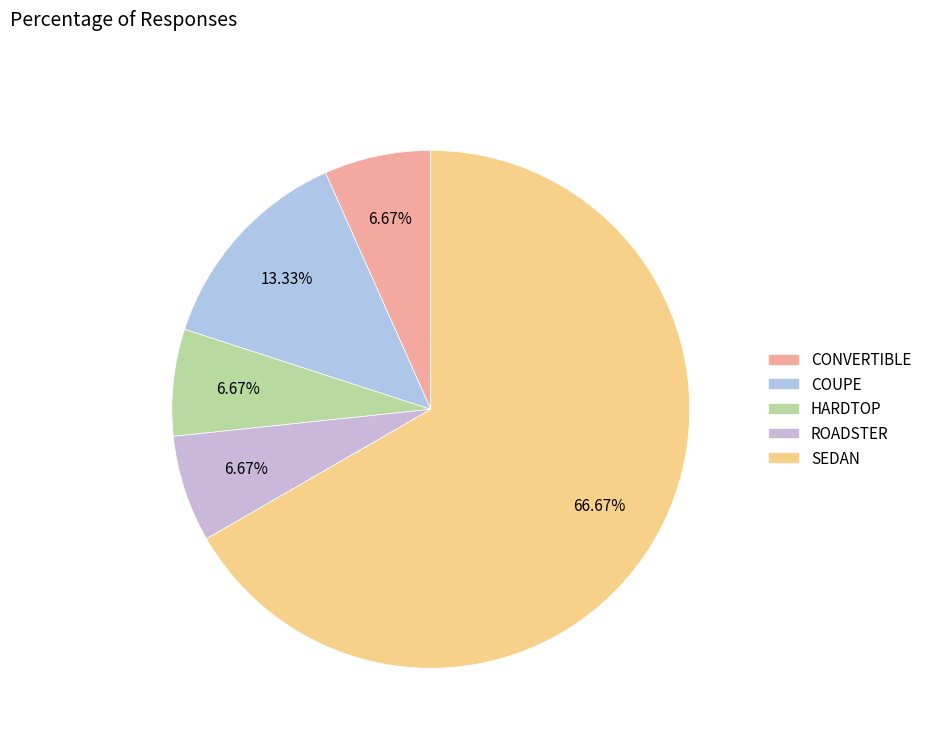

Does any single category account for the majority?

Yes